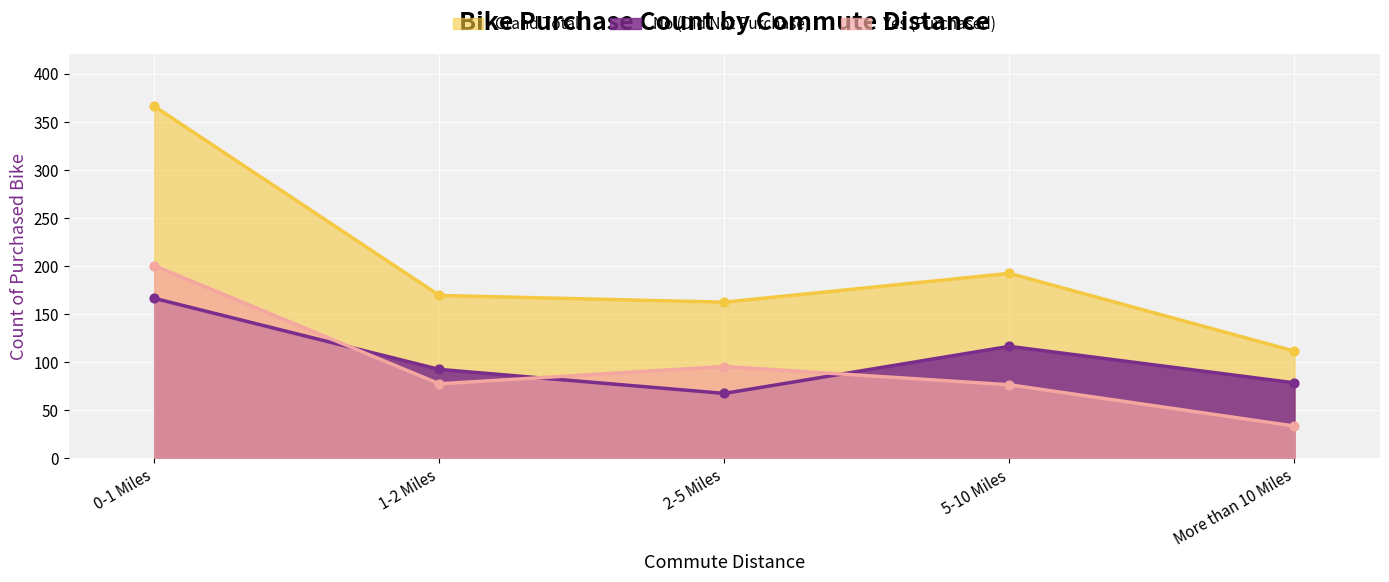

What are all the series names shown in the legend?

Grand Total, No (Did Not Purchase), Yes (Purchased)